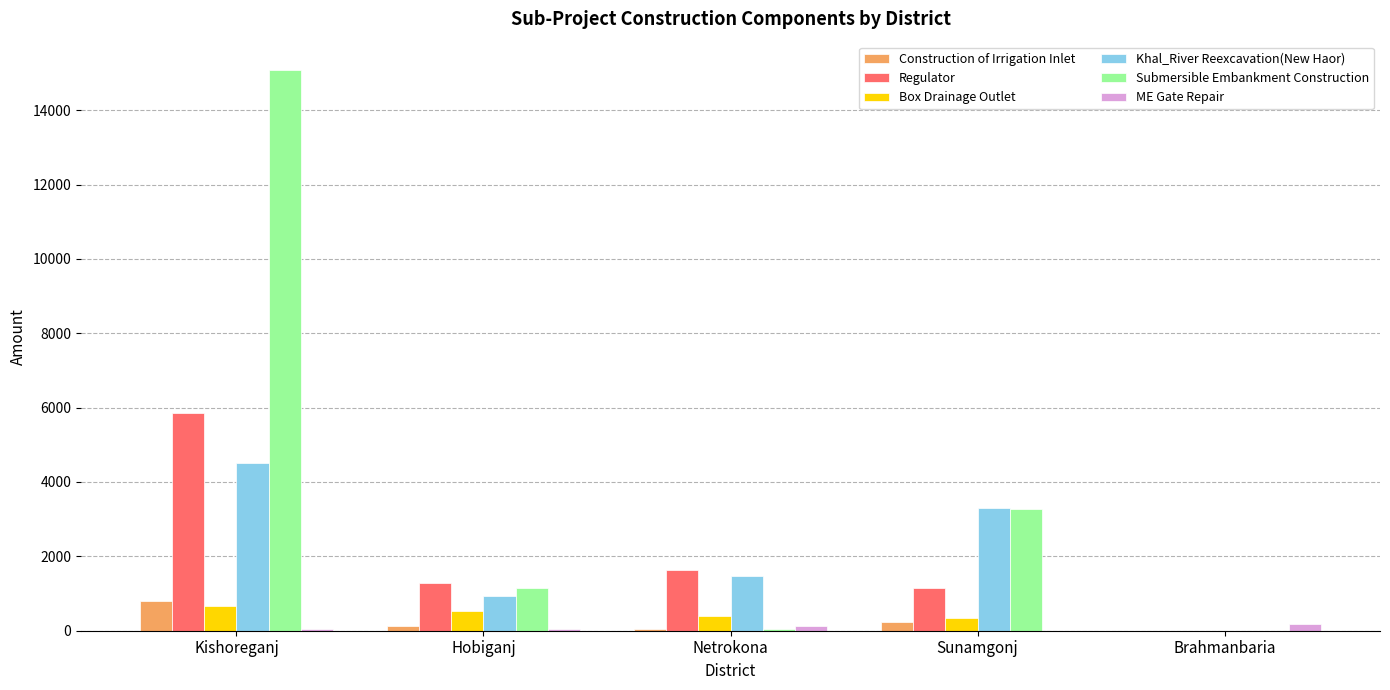

Which series has the largest range (max minus min)?

Submersible Embankment Construction